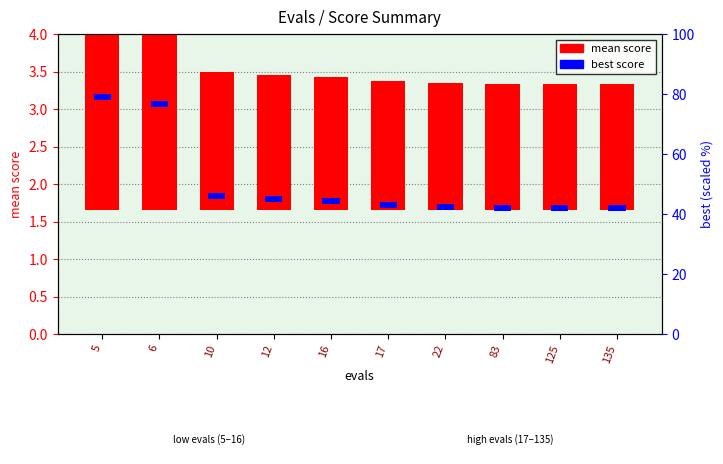

What is the value of the best bar at the 4th from the left?

0.1